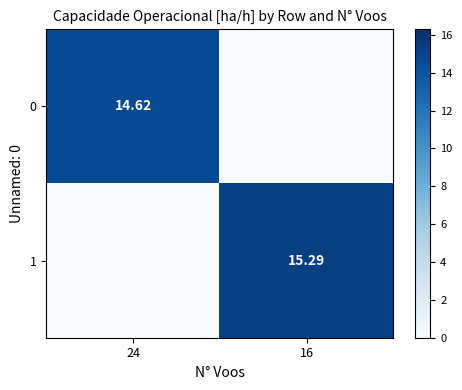

What is the sum of the 1 values at 16 and 24?

15.3